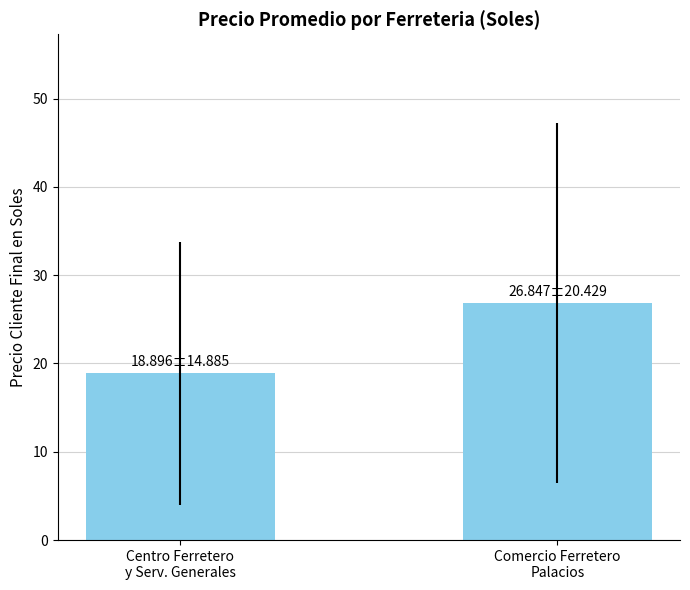

What is the label of the 2nd bar from the left?

Comercio Ferretero
Palacios